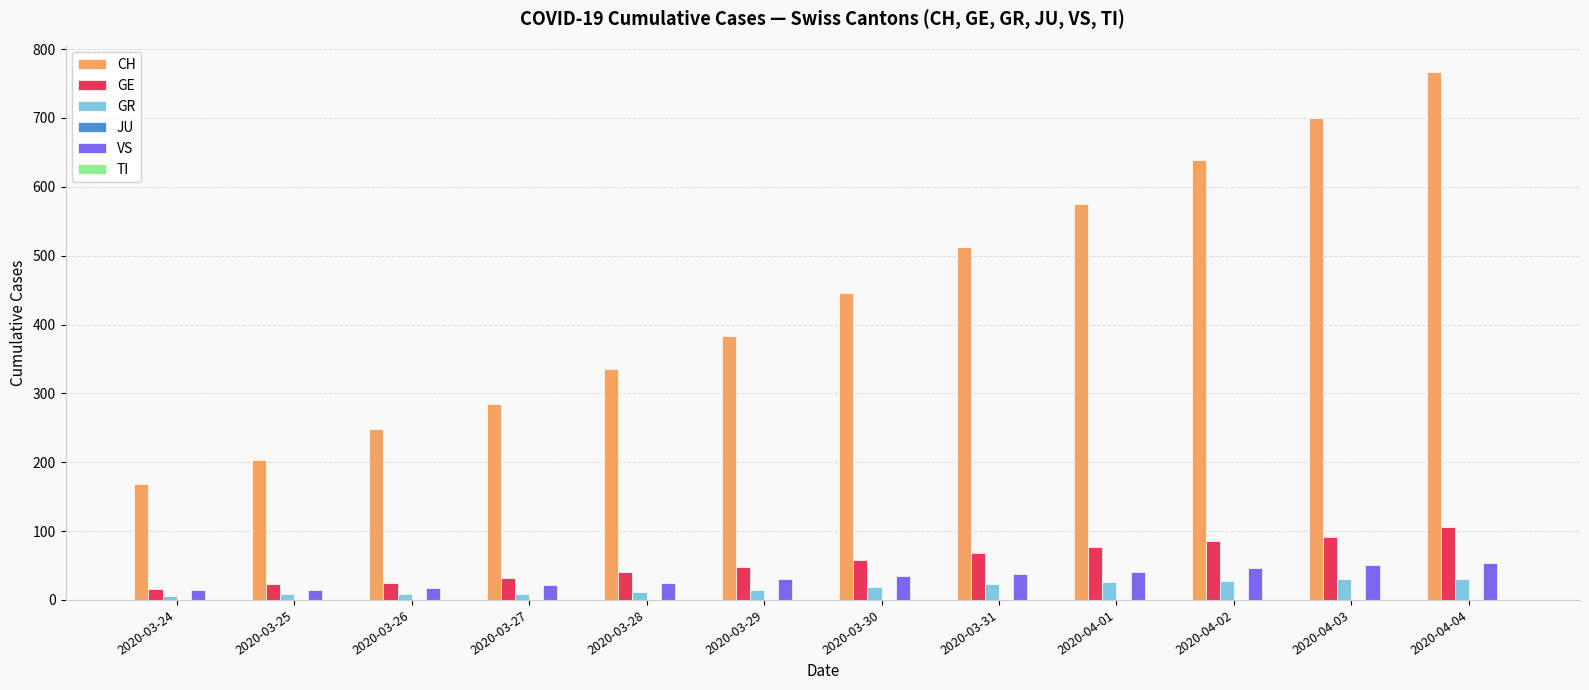

Which series has the largest range (max minus min)?

CH